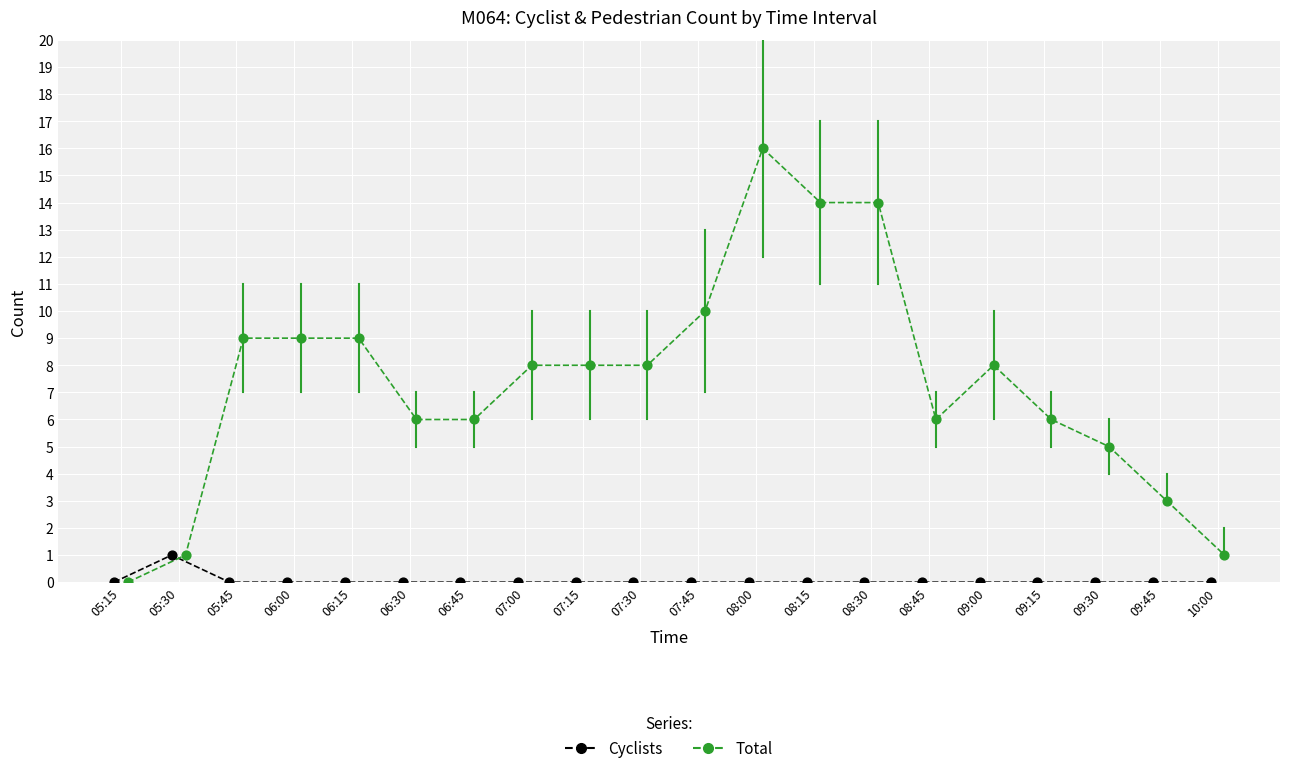

Which series reaches the maximum Y coordinate?

Total